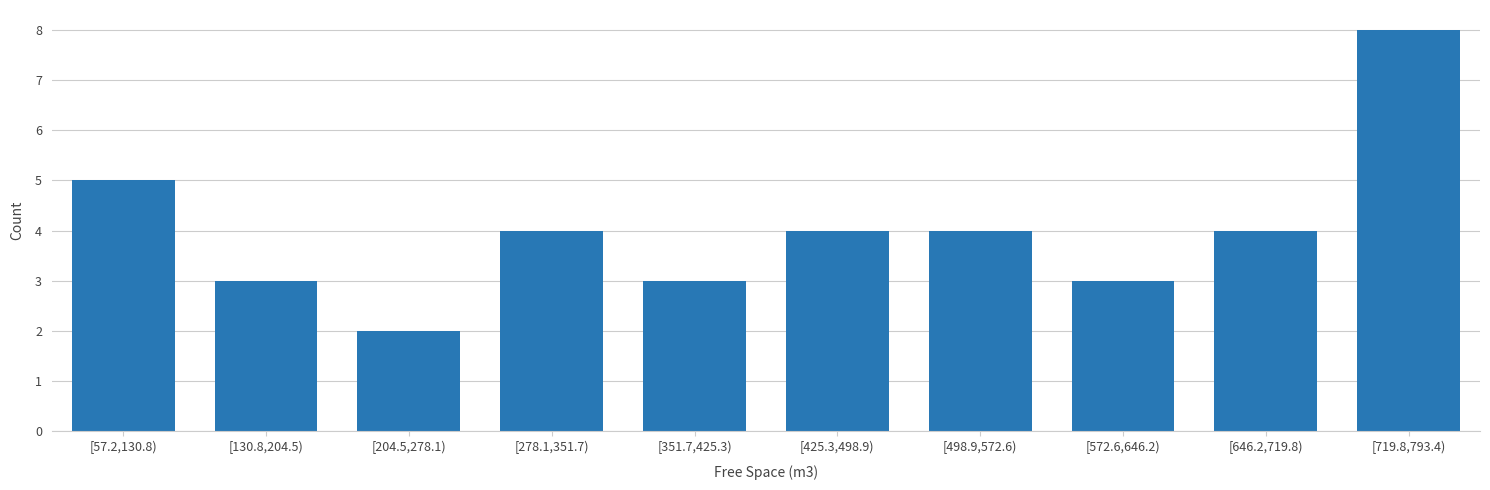

Reading left to right, extract all data points from this chart.

5	3	2	4	3	4	4	3	4	8